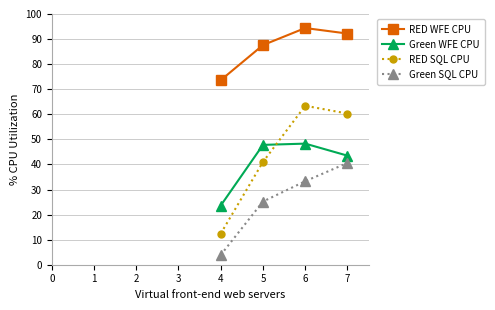

What are all the series names shown in the legend?

RED WFE CPU, Green WFE CPU, RED SQL CPU, Green SQL CPU